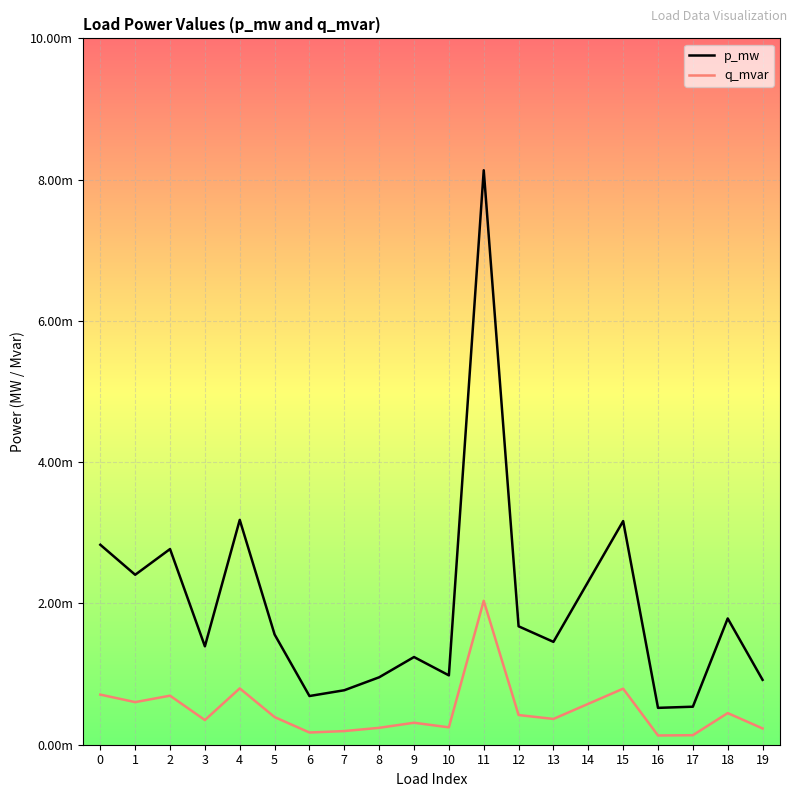

The value of q_mvar at 8 is 0.0. True or false?

False